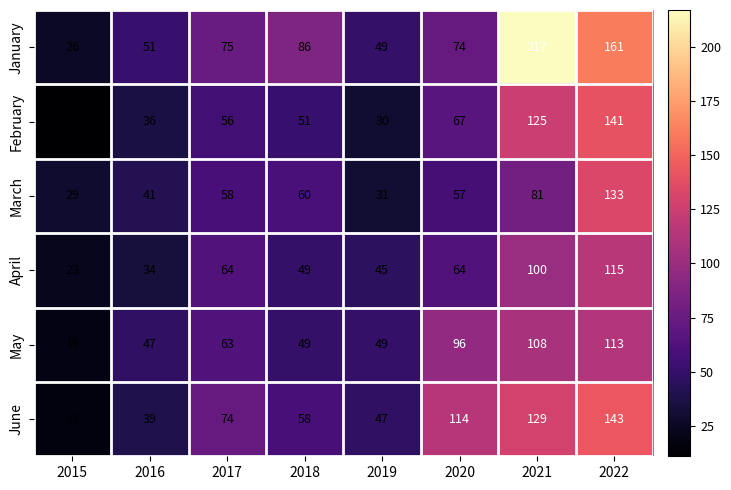

List the series in order of their peak value, lowest first.

May, April, March, February, June, January